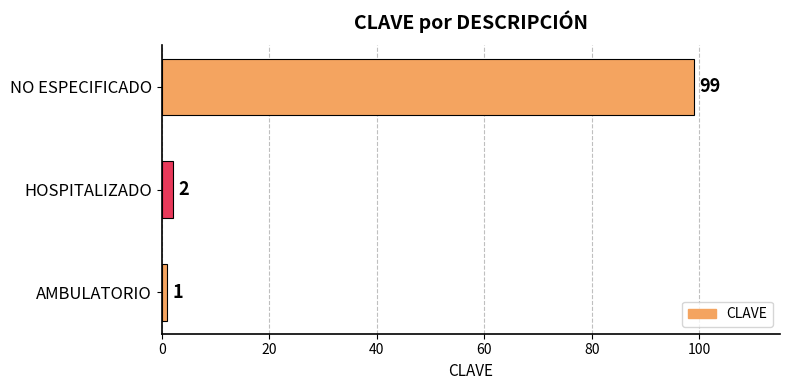

Is it true that the value at NO ESPECIFICADO is 50?

False